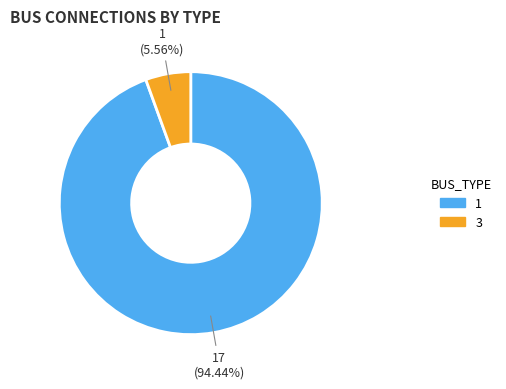

Does any single category account for the majority?

Yes